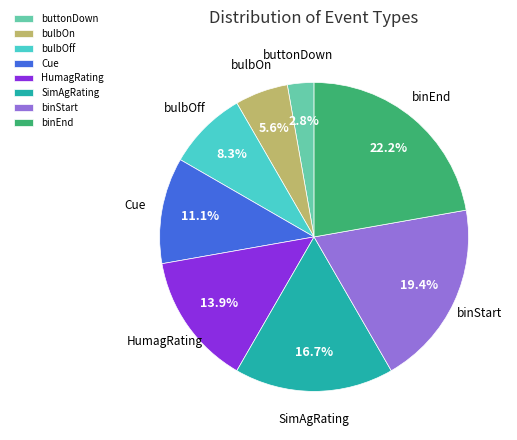

What portion of the pie excludes Cue?

88.9%